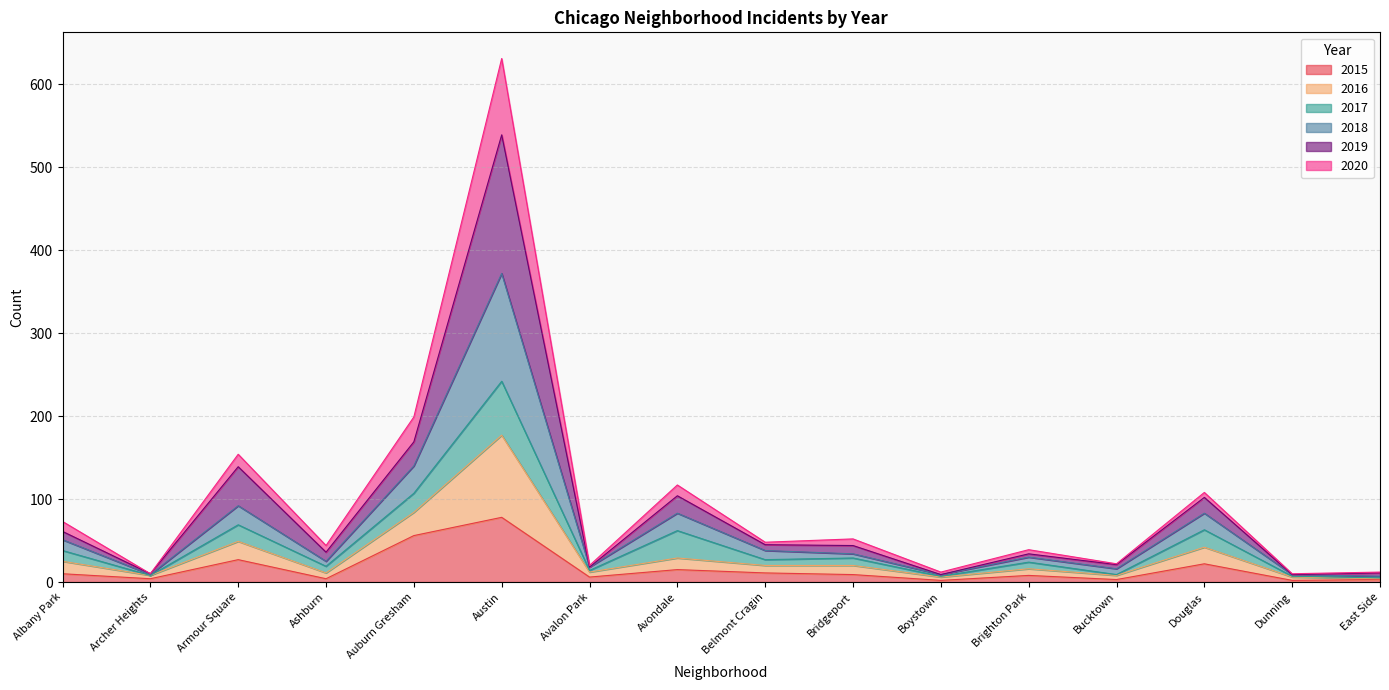

The 2015 series shows 27 at Armour Square. True or false?

True